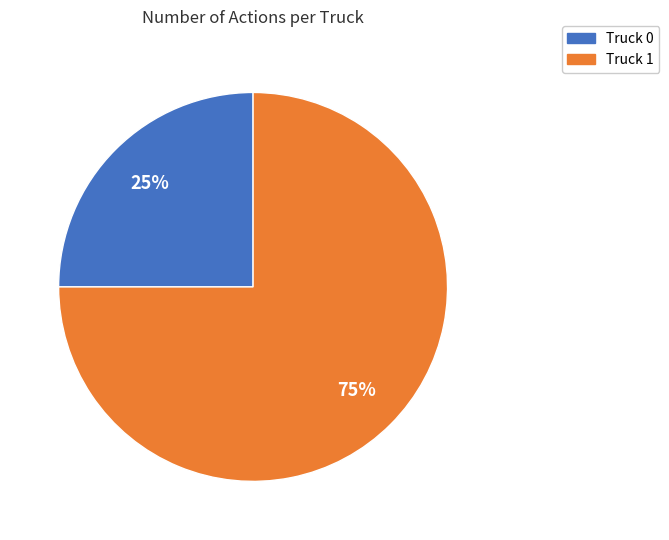

Between Truck 0 and Truck 1, which is larger?

Truck 1